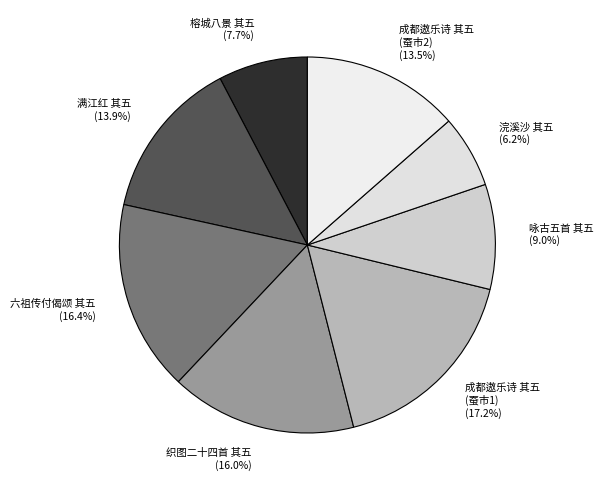

What percentage do 织图二十四首 其五 and 成都遨乐诗 其五 (蚕市1) together represent?

33.2%